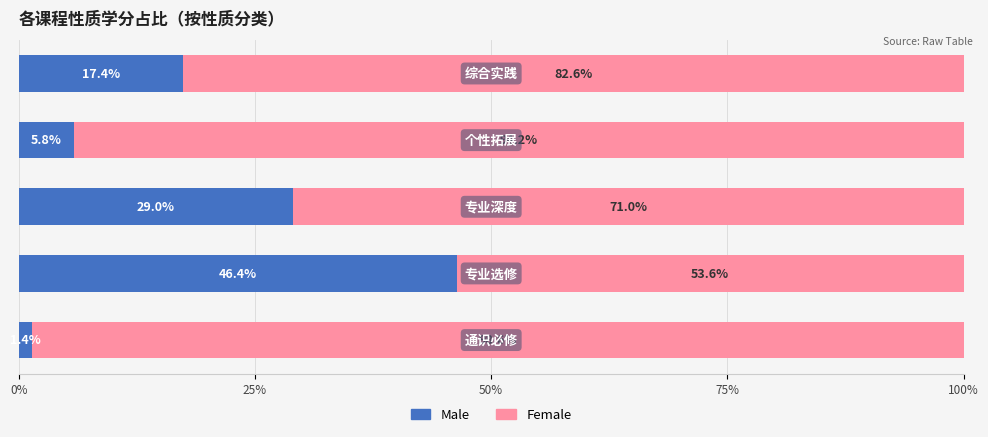

What is the sum of all Male values?

100.0